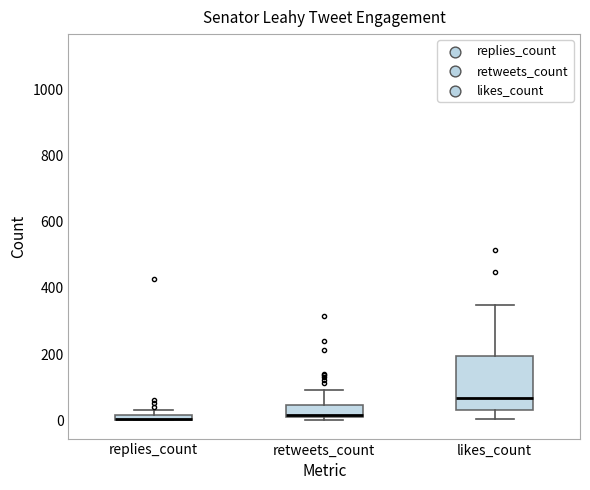

Where does the median line of the box for retweets_count sit on the y-axis? The values are not printed on the chart, so give them approximately, as read against the axis.

20